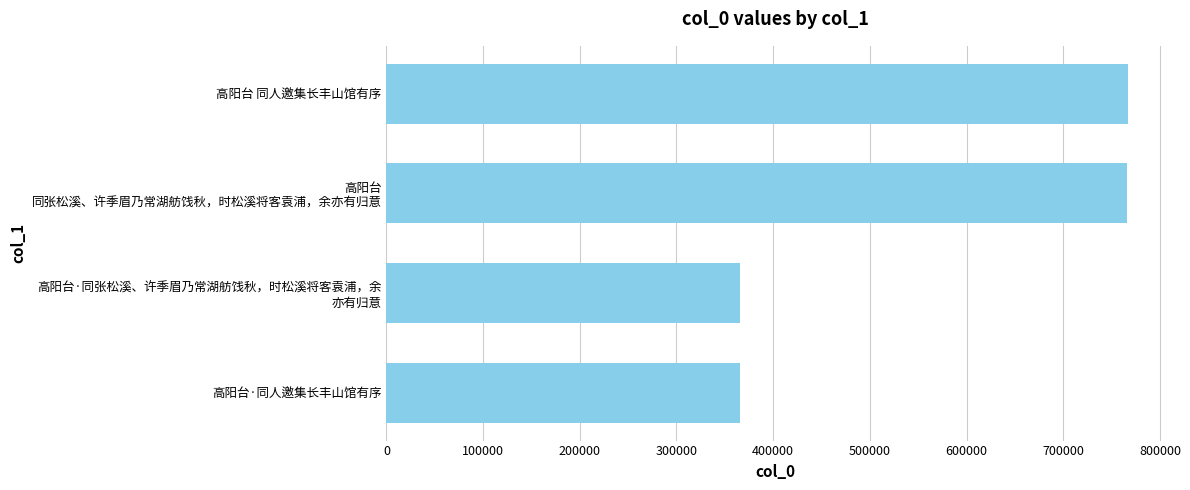

At which label is the value closest to 566228?

高阳台
同张松溪、许季眉乃常湖舫饯秋，时松溪将客袁浦，余亦有归意